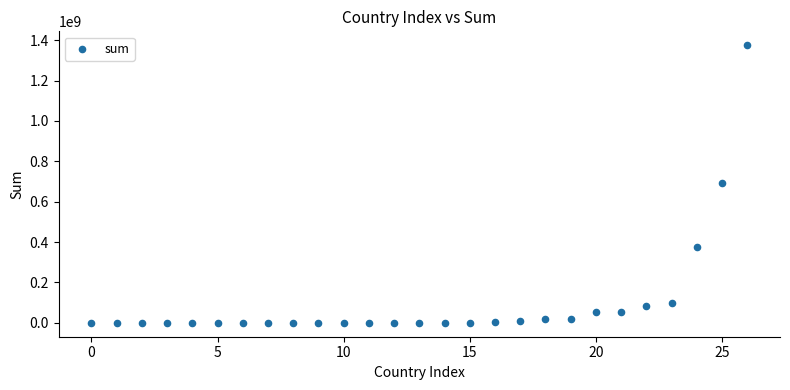

What is the range of Y values (max minus min)?

1375270540